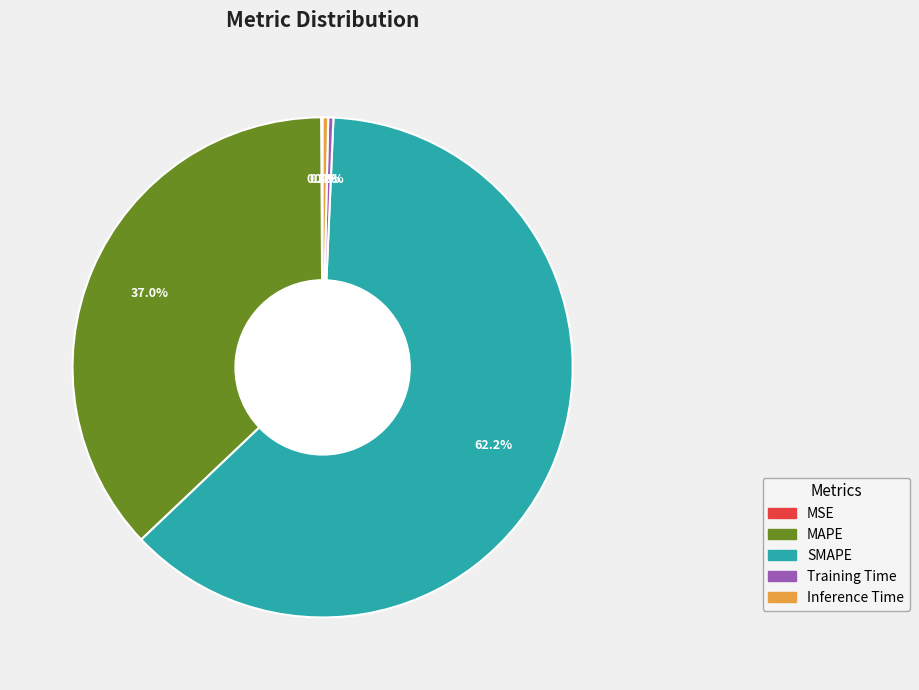

What percentage do Training Time and Inference Time together represent?

0.7%